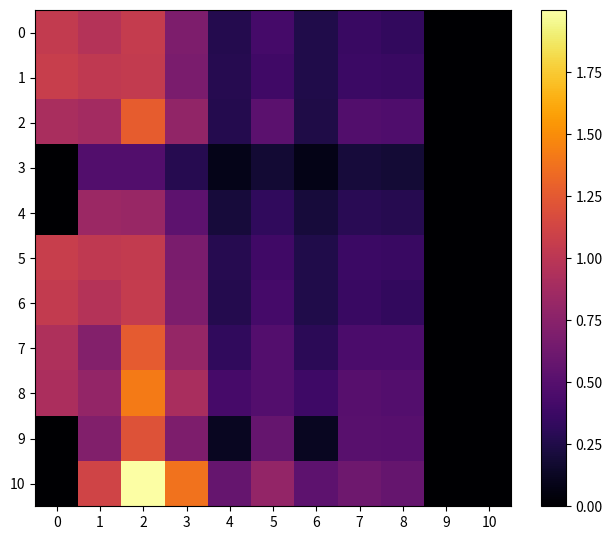

Between 5 and 7, which series saw the biggest shift?

10